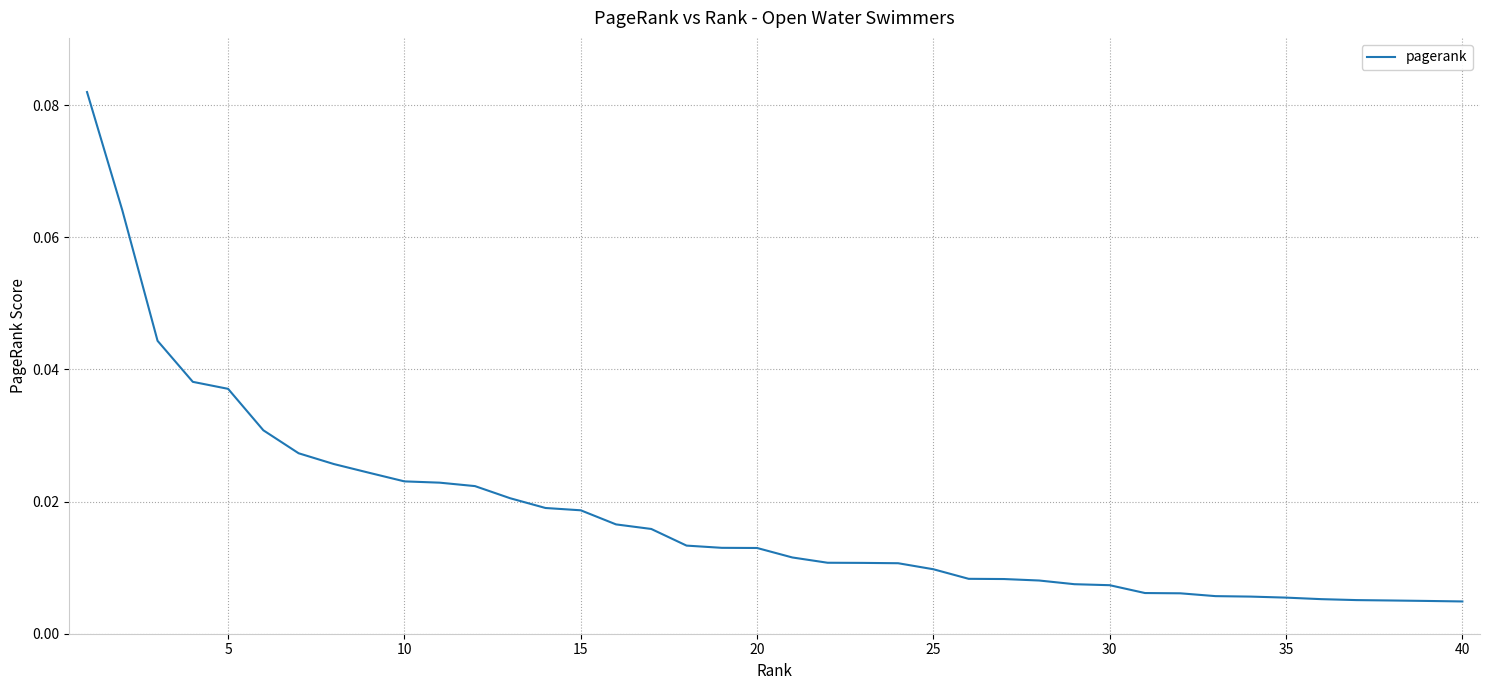

Does the chart display data point markers on the line(s)?

No